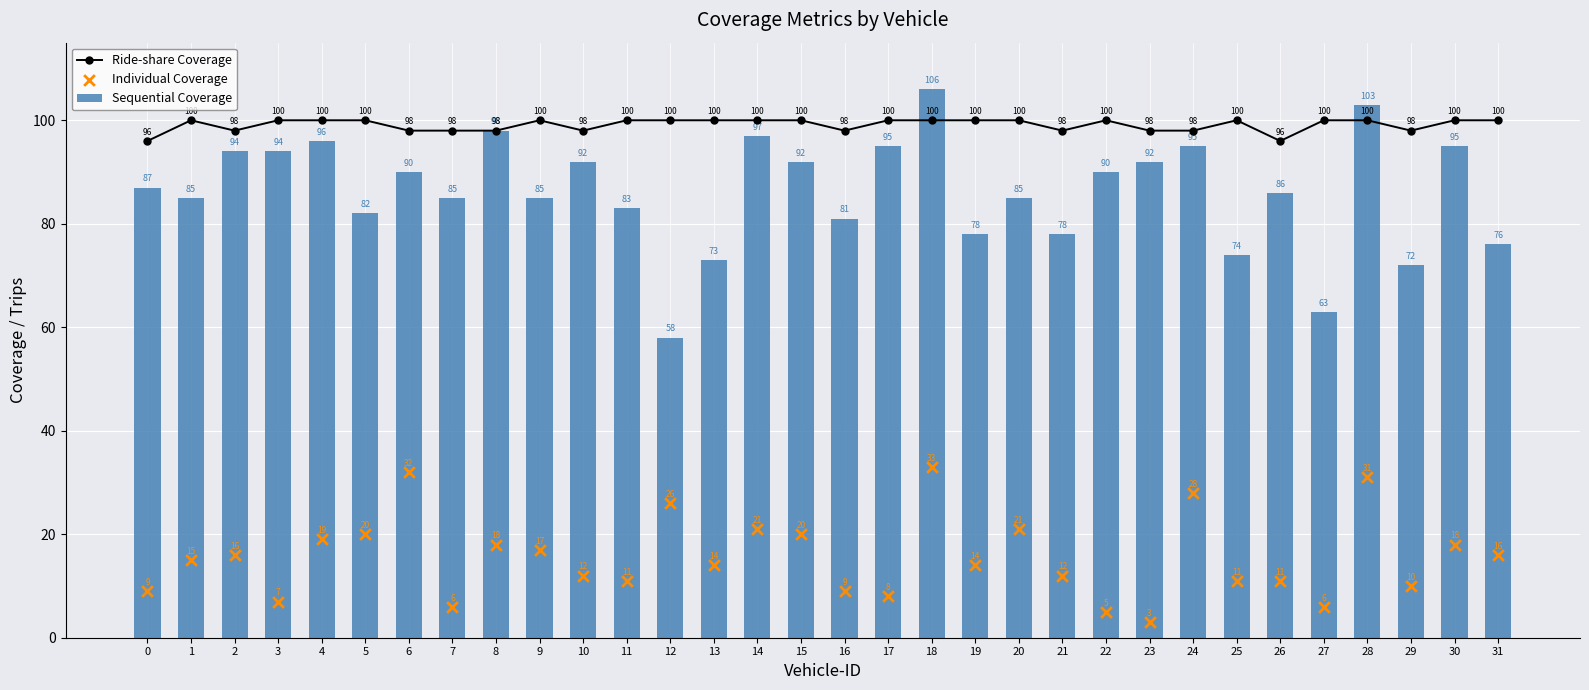

At which category is the sum across all series the highest?

18